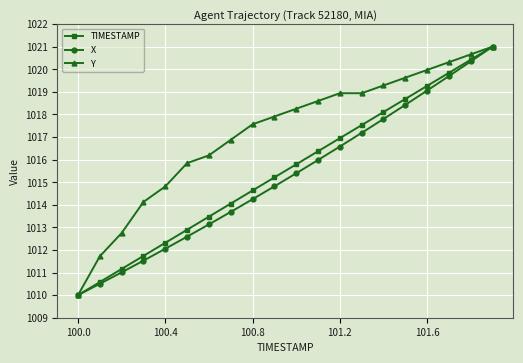

True or false: X has more than 2 points higher than both neighbors.

False